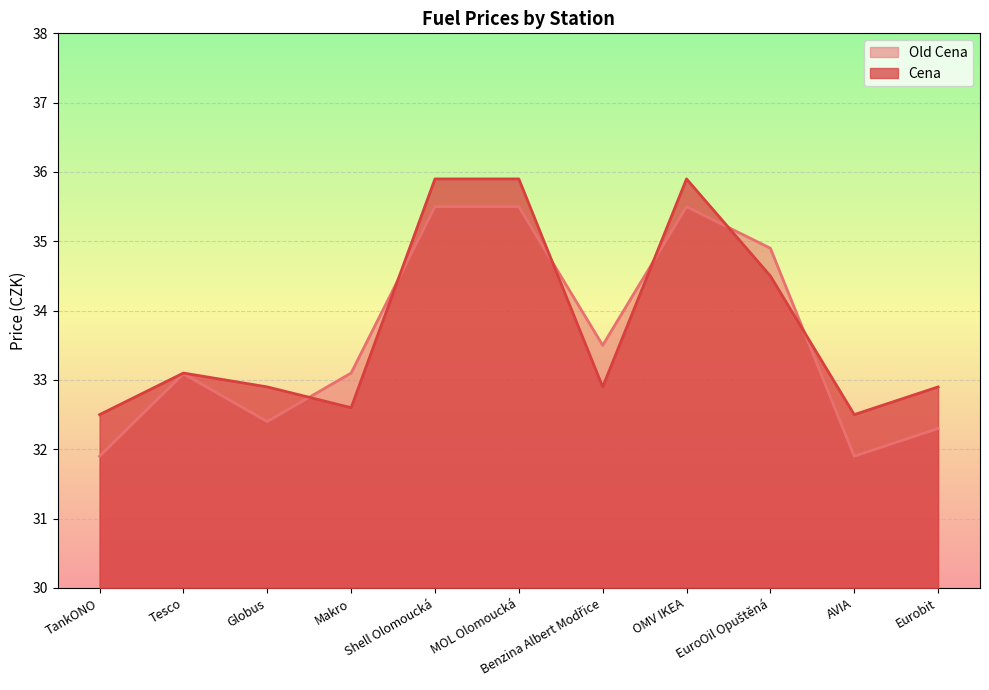

The Cena series shows 35.9 at OMV IKEA. True or false?

True